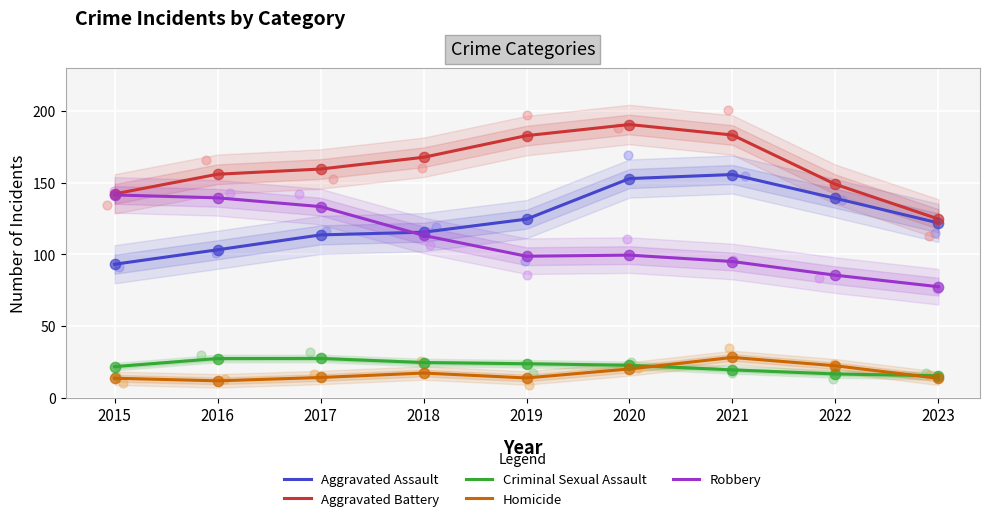

At how many categories does at least one series exceed 152?

6